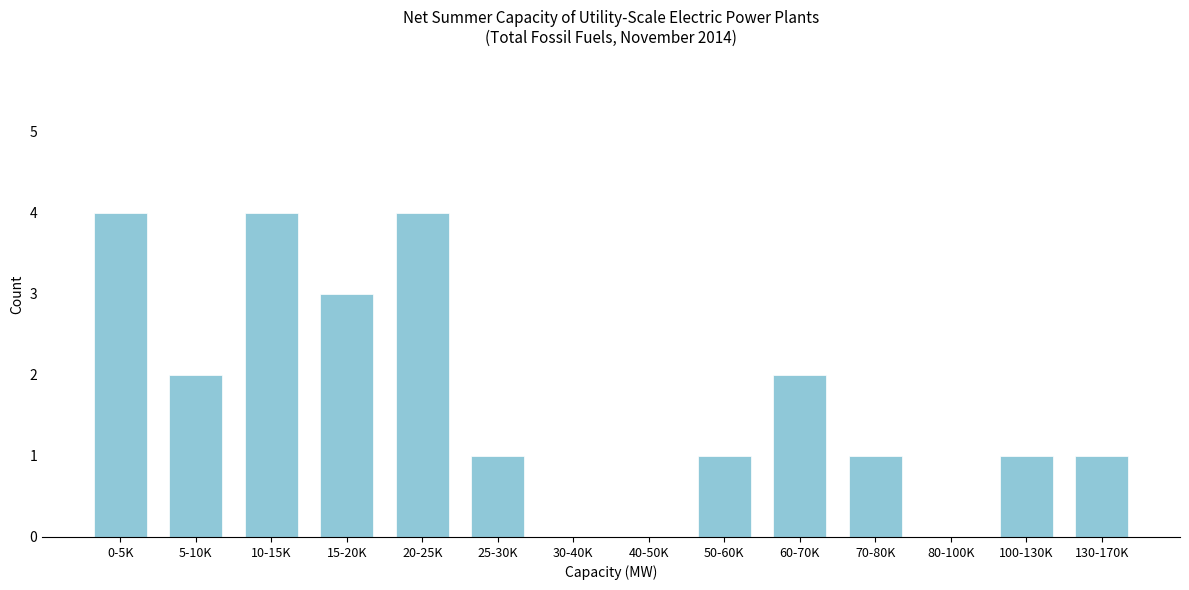

Reading left to right, list all the values displayed in this chart.

0-5K=4	5-10K=2	10-15K=4	15-20K=3	20-25K=4	25-30K=1	30-40K=0	40-50K=0	50-60K=1	60-70K=2	70-80K=1	80-100K=0	100-130K=1	130-170K=1